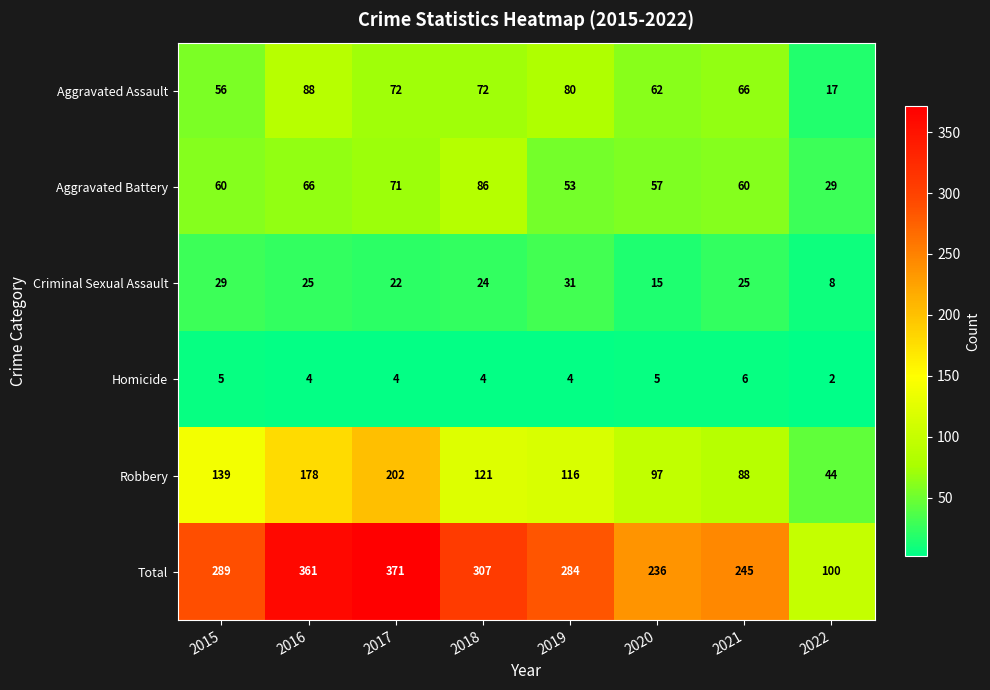

At how many categories does at least one series exceed 360?

2